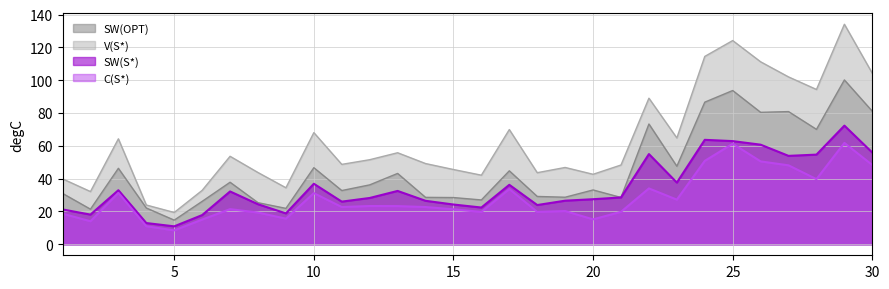

Reading left to right, what are all the values shown in this chart?

V(S*): 1=39.9	2=32.1	3=64.3	4=23.9	5=19.4	6=32.8	7=53.6	8=43.7	9=34.4	10=68.0	11=48.7	12=51.5	13=55.8	14=49.2	15=45.6	16=42.1	17=69.9	18=43.6	19=46.8	20=42.7	21=48.3	22=89.0	23=64.8	24=114.5	25=124.2	26=111.2	27=102.0	28=94.4	29=134.1	30=104.2
C(S*): 1=18.6	2=14.0	3=31.3	4=11.0	5=8.5	6=15.1	7=21.4	8=19.3	9=15.6	10=31.2	11=22.7	12=23.3	13=23.3	14=22.7	15=21.3	16=19.7	17=33.7	18=19.7	19=20.2	20=15.2	21=19.8	22=34.0	23=27.2	24=50.8	25=61.3	26=50.5	27=48.1	28=39.7	29=61.8	30=48.3
SW(S*): 1=21.2	2=18.1	3=32.9	4=12.9	5=10.9	6=17.8	7=32.2	8=24.4	9=18.8	10=36.9	11=26.0	12=28.2	13=32.5	14=26.5	15=24.2	16=22.4	17=36.2	18=23.9	19=26.6	20=27.5	21=28.5	22=55.0	23=37.6	24=63.7	25=62.9	26=60.7	27=53.9	28=54.6	29=72.3	30=55.9
SW(OPT): 1=31.0	2=21.4	3=46.3	4=22.1	5=14.7	6=26.2	7=37.8	8=25.3	9=21.9	10=46.7	11=32.7	12=36.2	13=43.2	14=28.6	15=28.5	16=27.0	17=44.8	18=29.2	19=28.7	20=33.1	21=28.5	22=73.3	23=47.5	24=86.6	25=93.7	26=80.4	27=80.9	28=70.0	29=100.2	30=81.1